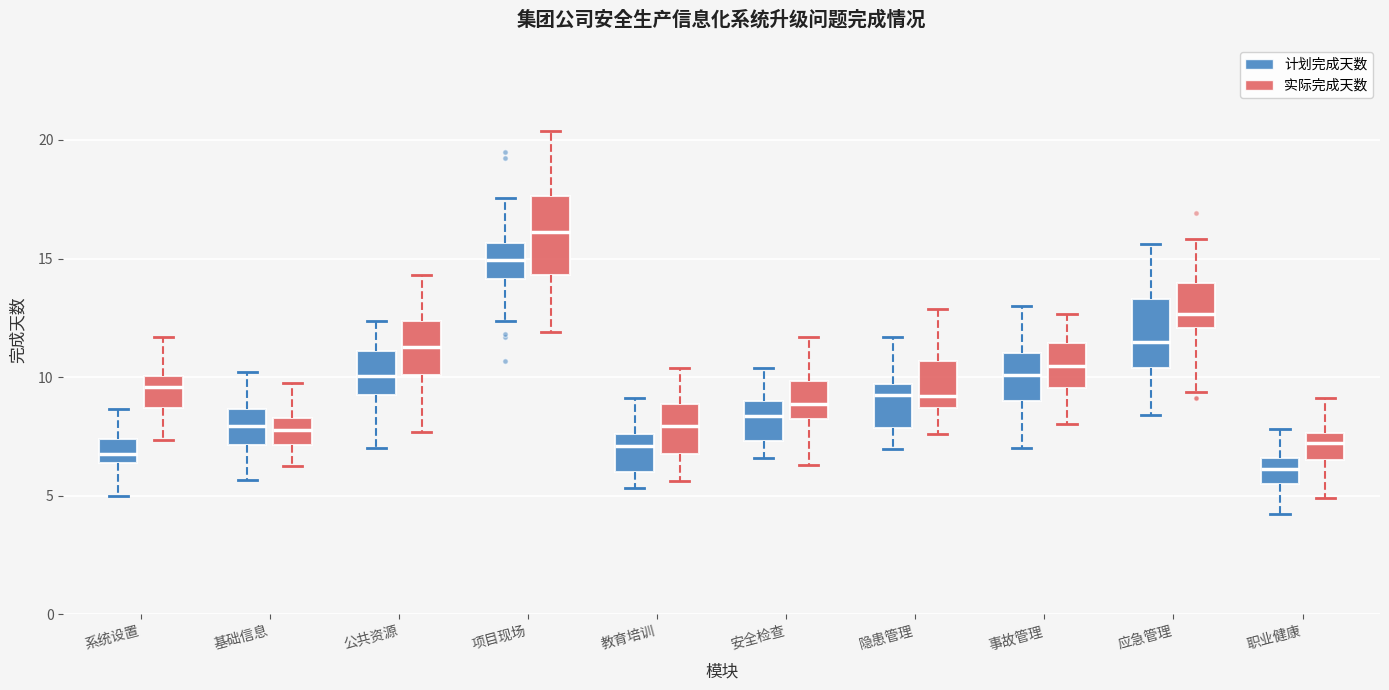

Which box has the lowest median line?

职业健康 (计划完成天数)